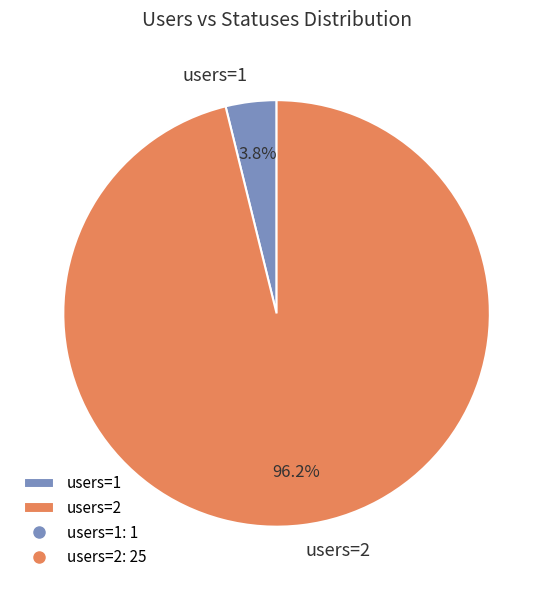

Combined, what portion of the pie is users=1 and users=2?

100.0%